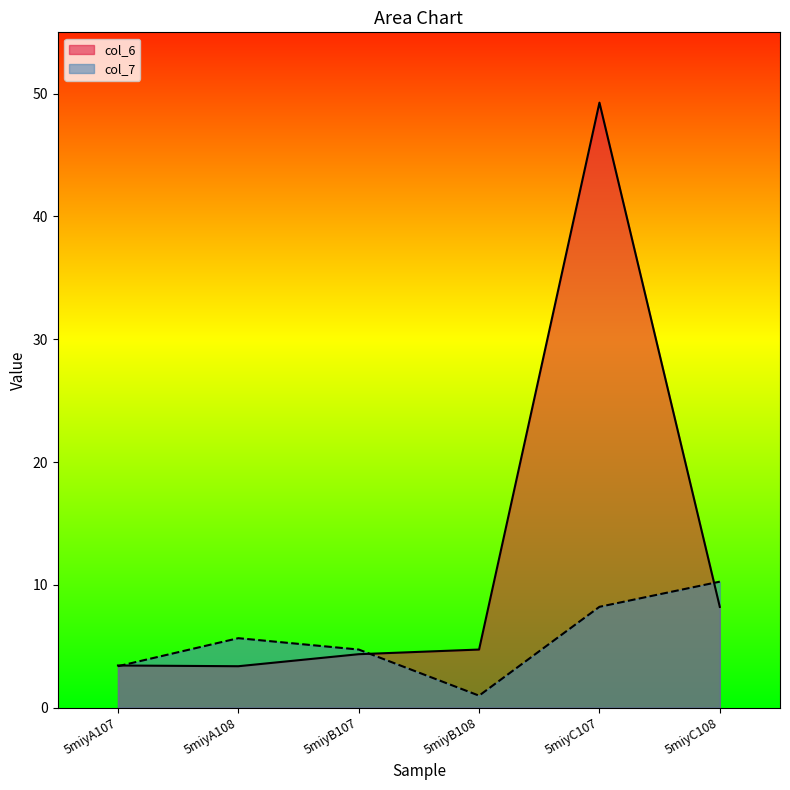

Where is the first local maximum for col_7?

5miyA108